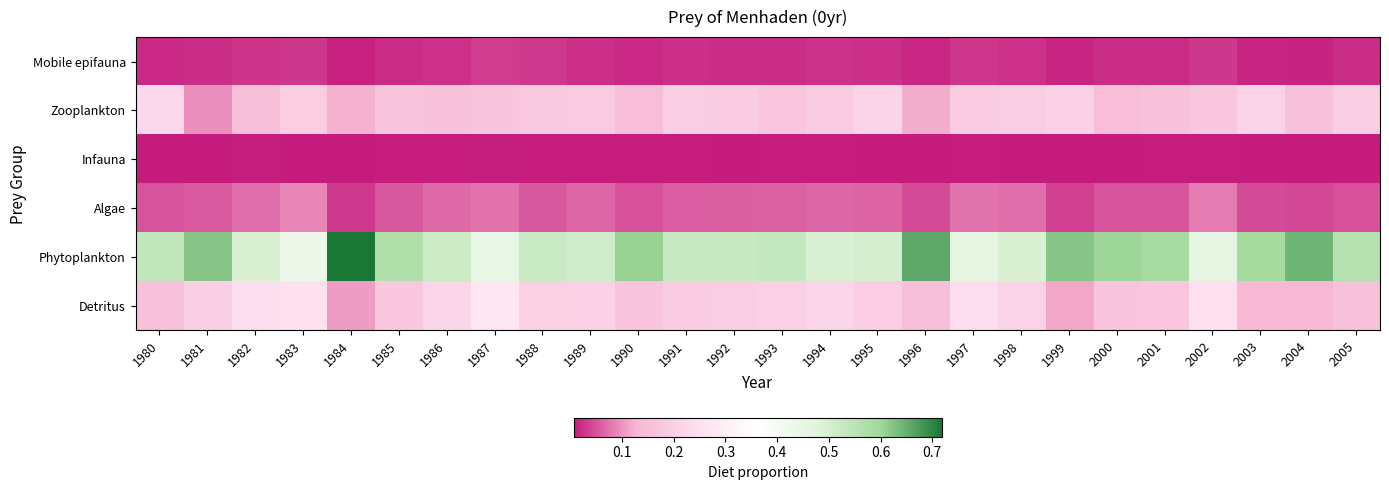

Count the number of data series in this chart.

6